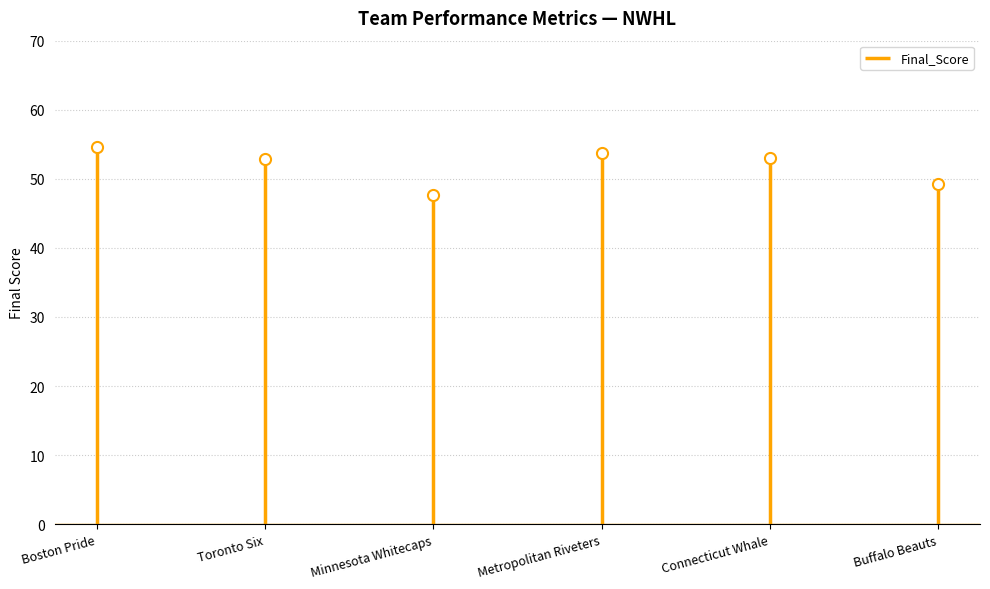

At how many categories does at least one series exceed 7?

6